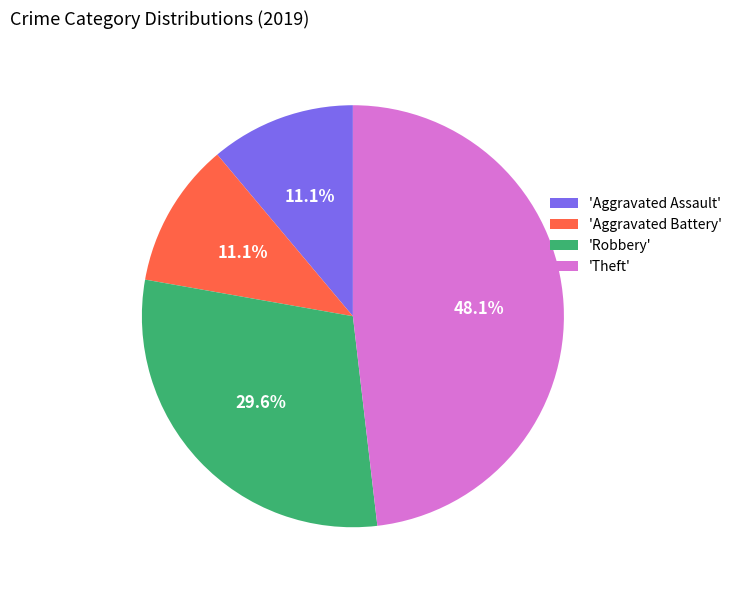

To the nearest percent, what is the average slice percentage?

25%